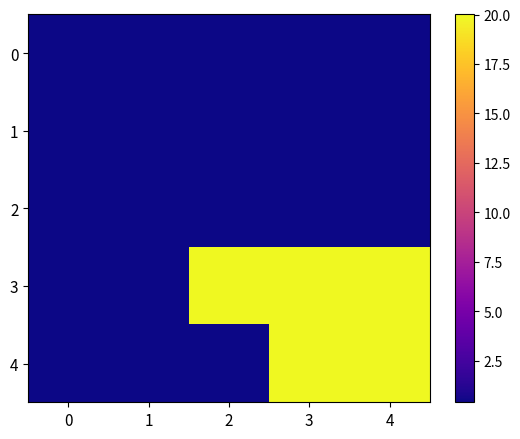

Reading right to left, list all the values displayed in this chart.

row_0: 4=0.4	3=0.4	2=0.4	1=0.4	0=0.4
row_1: 4=0.4	3=0.4	2=0.4	1=0.4	0=0.4
row_2: 4=0.4	3=0.4	2=0.4	1=0.4	0=0.4
row_3: 4=20.0	3=20.0	2=20.0	1=0.4	0=0.4
row_4: 4=20.0	3=20.0	2=0.4	1=0.4	0=0.4